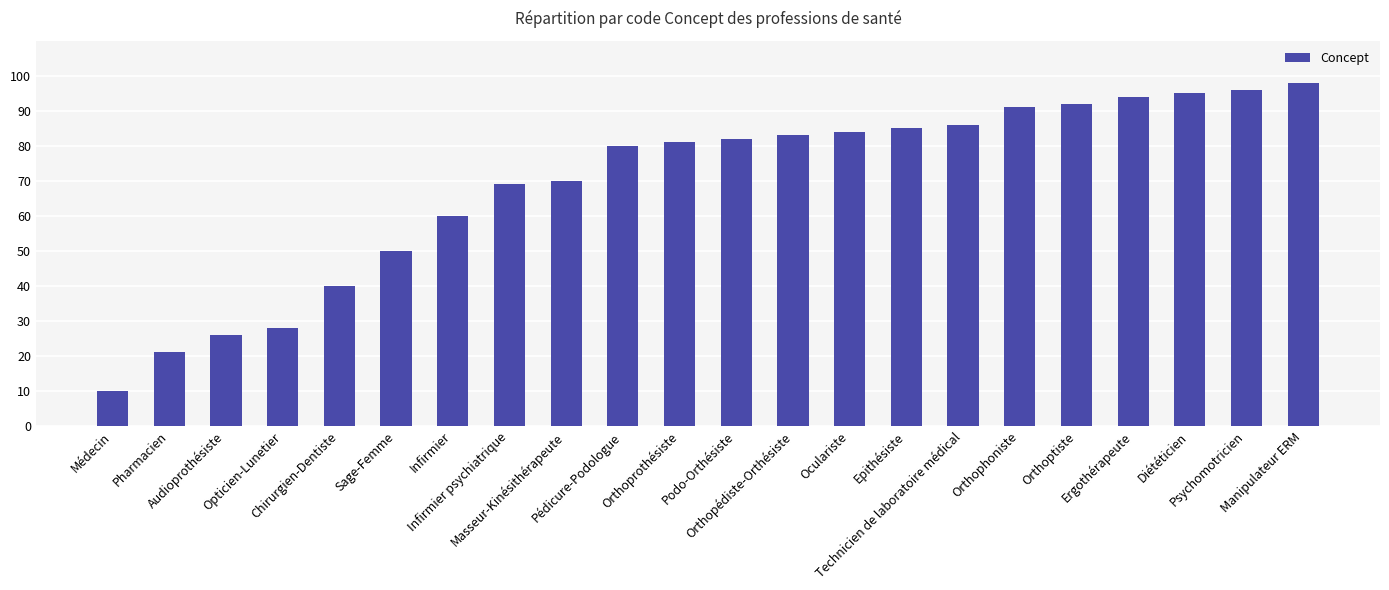

Is it true that the value at Orthophoniste is 52?

False